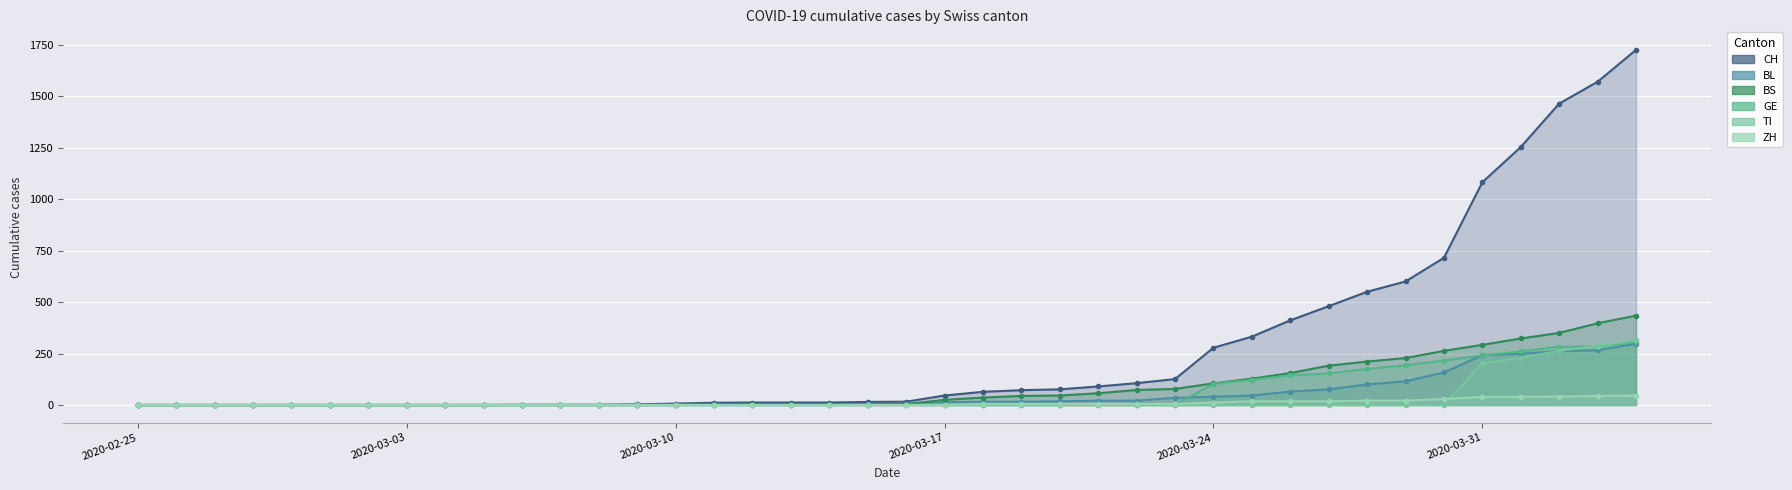

How many series are shown in this chart?

6